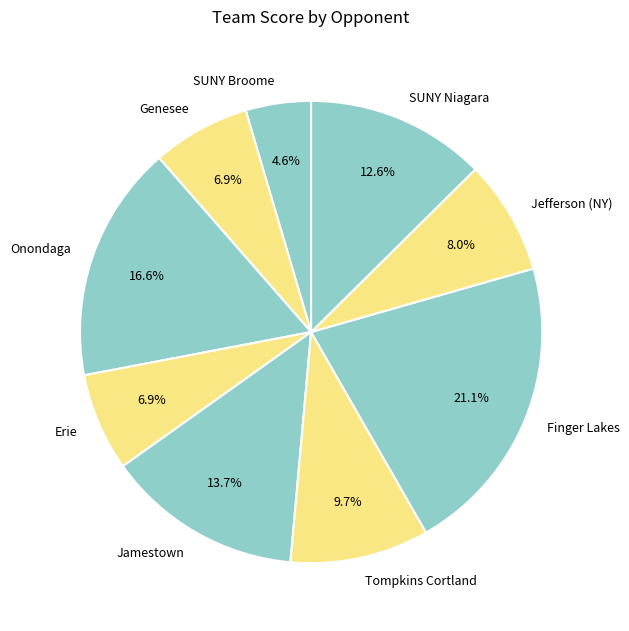

What percentage is the Onondaga slice, to the nearest percent?

17%